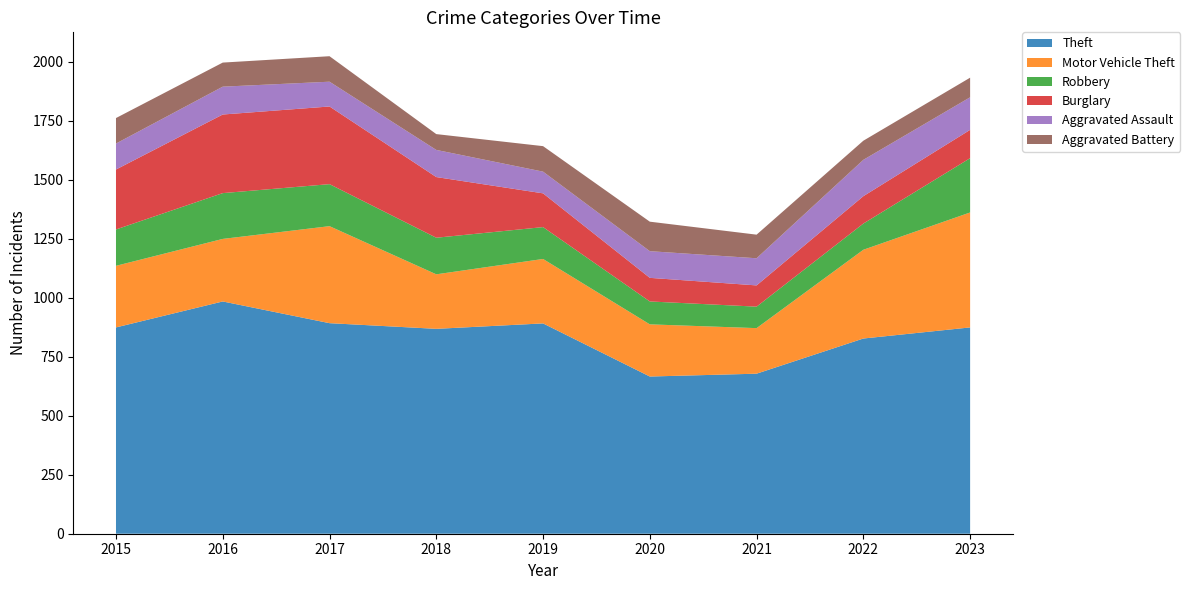

Reading left to right, list all the values displayed in this chart.

Theft: 2015=874	2016=984	2017=892	2018=868	2019=891	2020=666	2021=678	2022=827	2023=874
Motor Vehicle Theft: 2015=261	2016=265	2017=411	2018=231	2019=273	2020=221	2021=193	2022=376	2023=487
Robbery: 2015=154	2016=194	2017=178	2018=155	2019=135	2020=97	2021=91	2022=111	2023=230
Burglary: 2015=254	2016=333	2017=329	2018=257	2019=143	2020=100	2021=90	2022=116	2023=120
Aggravated Assault: 2015=110	2016=118	2017=105	2018=115	2019=92	2020=113	2021=115	2022=154	2023=138
Aggravated Battery: 2015=108	2016=102	2017=108	2018=67	2019=108	2020=125	2021=100	2022=81	2023=83